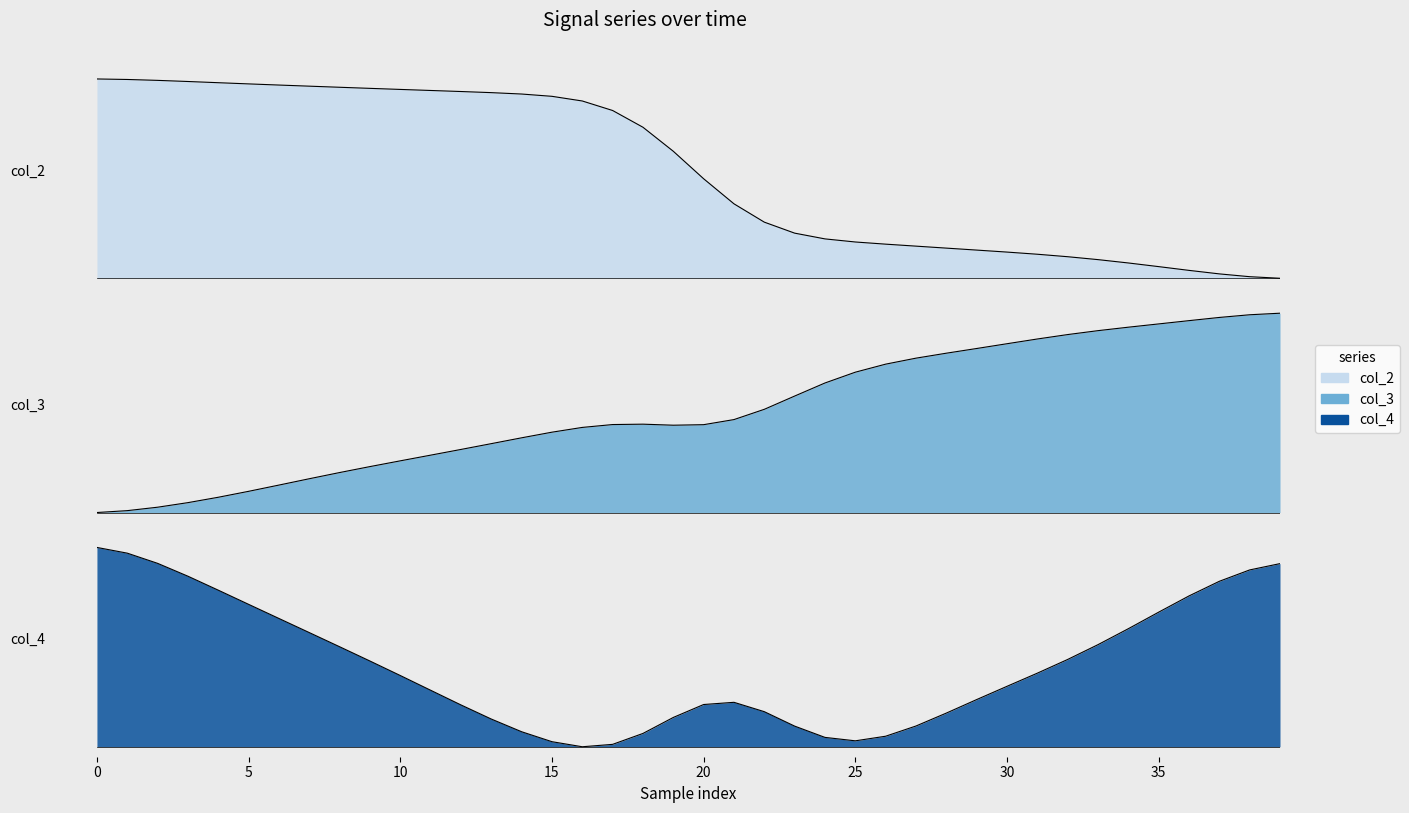

Between 25 and 17, which series saw the biggest shift?

col_2